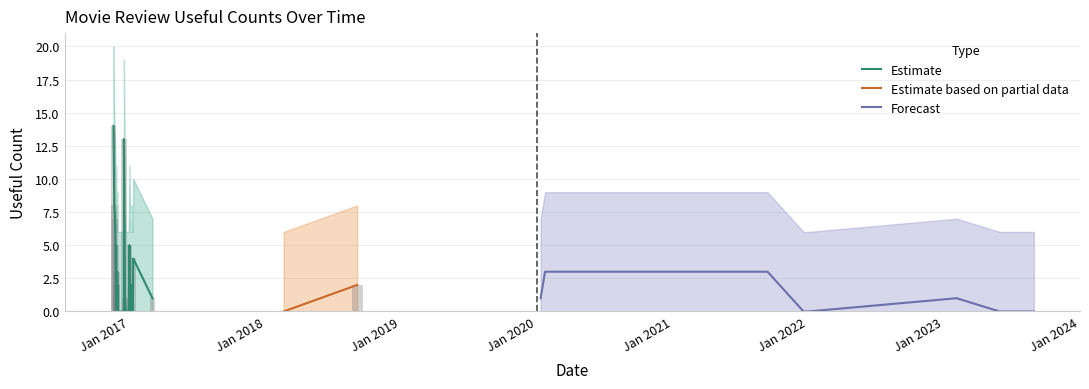

How many bars are there in each group?

3